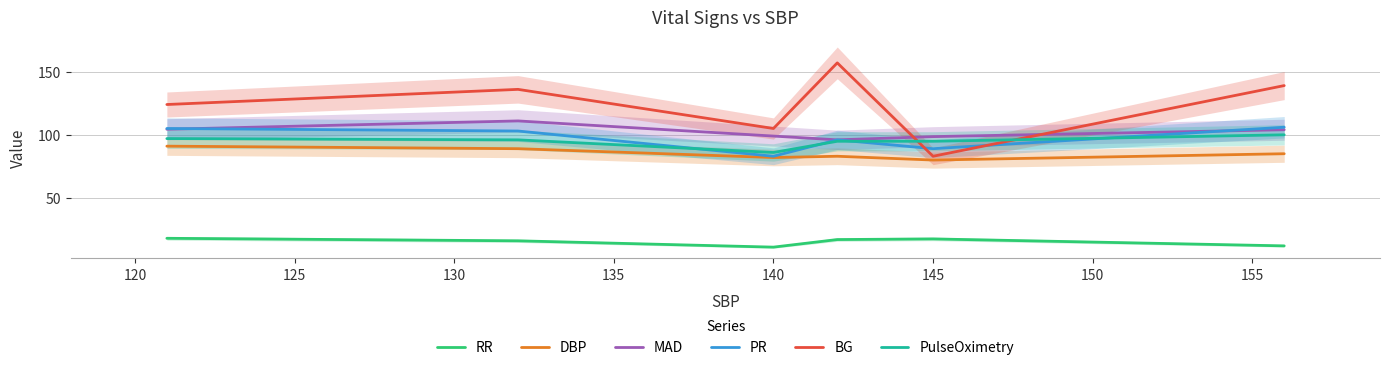

What are all the series names shown in the legend?

RR, DBP, MAD, PR, BG, PulseOximetry